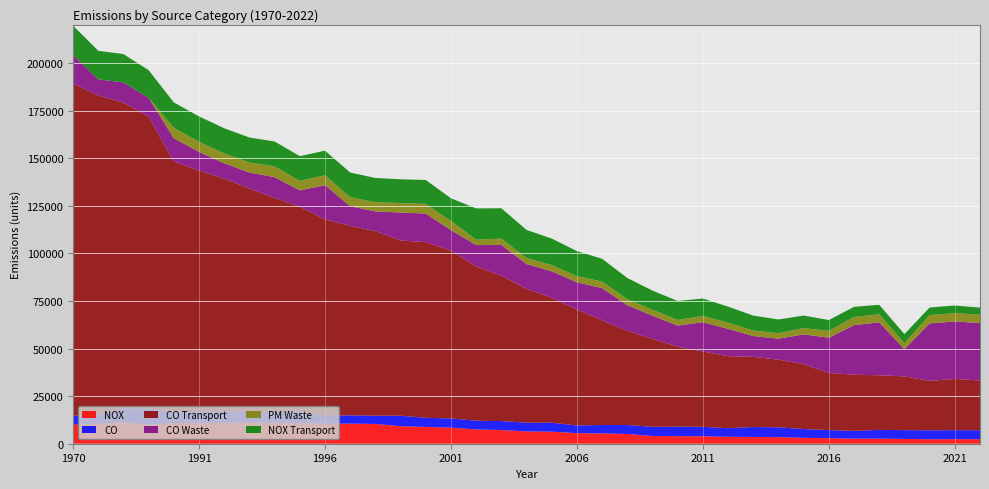

Reading right to left, list all the values displayed in this chart.

NOX: 2370	2396	2333	2528	2691	2675	2907	3097	3465	3564	3649	3922	3955	4045	5136	5419	5549	6316	6451	7187	7493	8454	8819	9198	10383	10554	10513	10826	11015	11110	10928	10779	10894	10048	11320	10486	10061
CO: 4720	4720	4720	4603	4573	4066	4255	4615	5156	5209	4503	4971	5007	4824	4689	4415	4055	4723	4612	4714	4604	4825	4784	5538	4329	4327	4336	5934	5519	5587	6154	5856	5511	8486	7302	4480	4632
CO Transport: 26102	26929	25955	28243	28686	29515	30026	34062	35521	36847	37824	39569	41994	46199	49454	54994	60848	65632	70298	76323	81045	88153	92239	92024	96933	99517	102964	107755	112545	117335	122124	126914	131702	153216	160512	167884	174602
CO Waste: 30174	30174	30174	14291	27772	26032	18494	15652	11028	10952	14335	15368	11101	12179	13453	16877	14355	13868	12978	16192	11183	10756	15034	14644	10379	10337	17991	8514	10910	8386	8094	9767	12282	9919	10644	8493	14968
PM Waste: 4372	4372	4372	3131	4280	4265	3556	3287	2860	2847	3239	3328	2942	3071	3148	3451	3193	3281	3131	3302	2876	4785	5080	5009	4776	4719	5183	5020	5679	5266	5148	5287	5513	0	0	0	0
NOX Transport: 3755	3986	3988	4764	4944	5344	5731	6596	7232	7864	8439	9103	9960	10104	11165	11976	13174	13920	14819	15956	16365	11930	12560	12456	12776	12970	12912	12989	13066	13143	13221	13298	13373	14508	14846	15029	15276